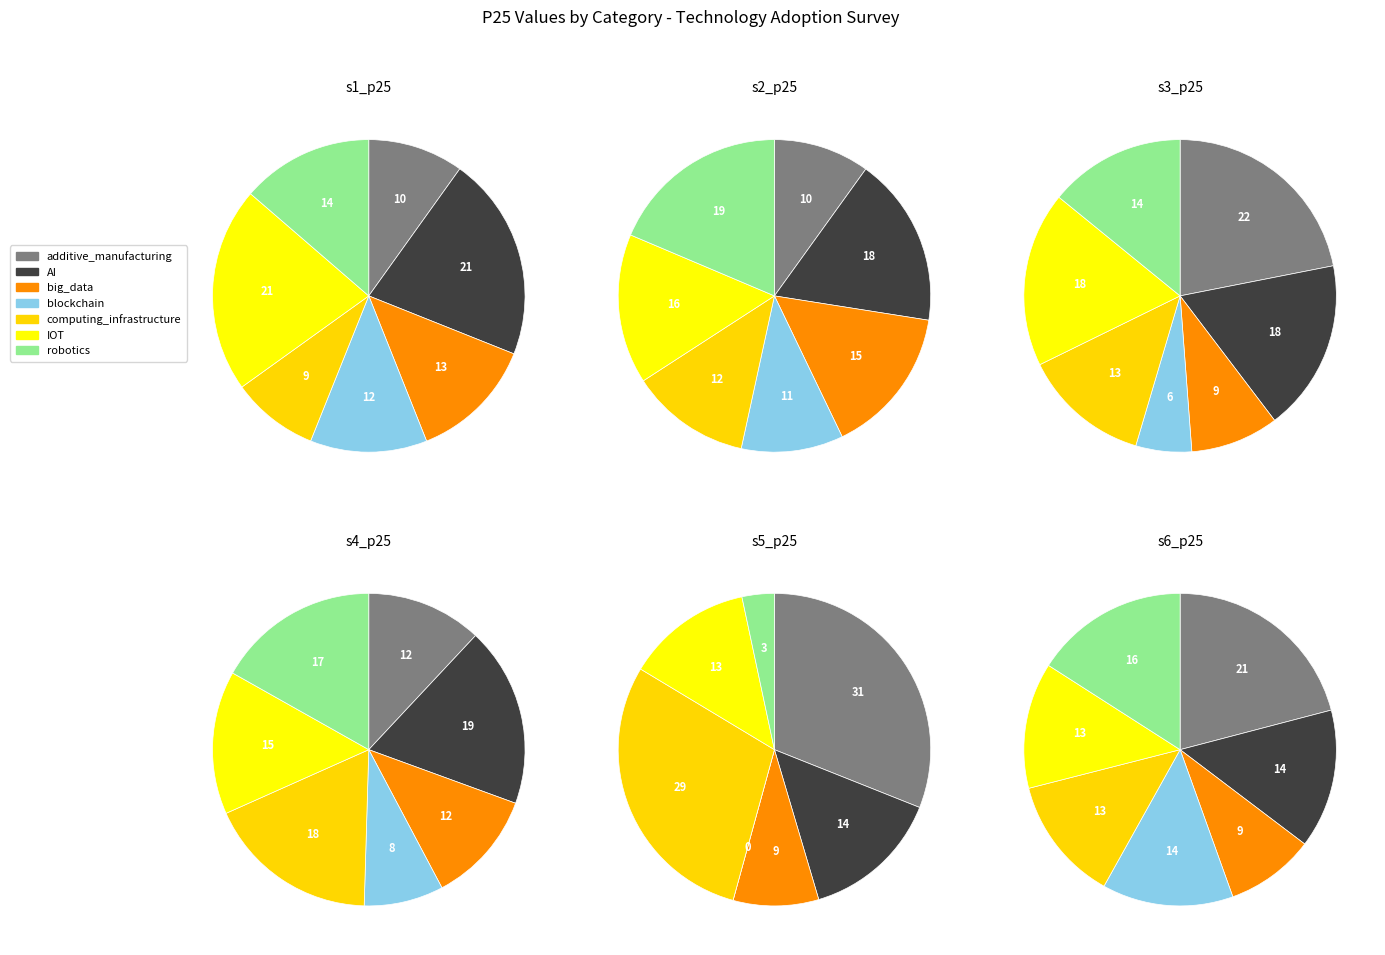

To the nearest percent, what is the difference between the largest and smallest slice percentages?

28%